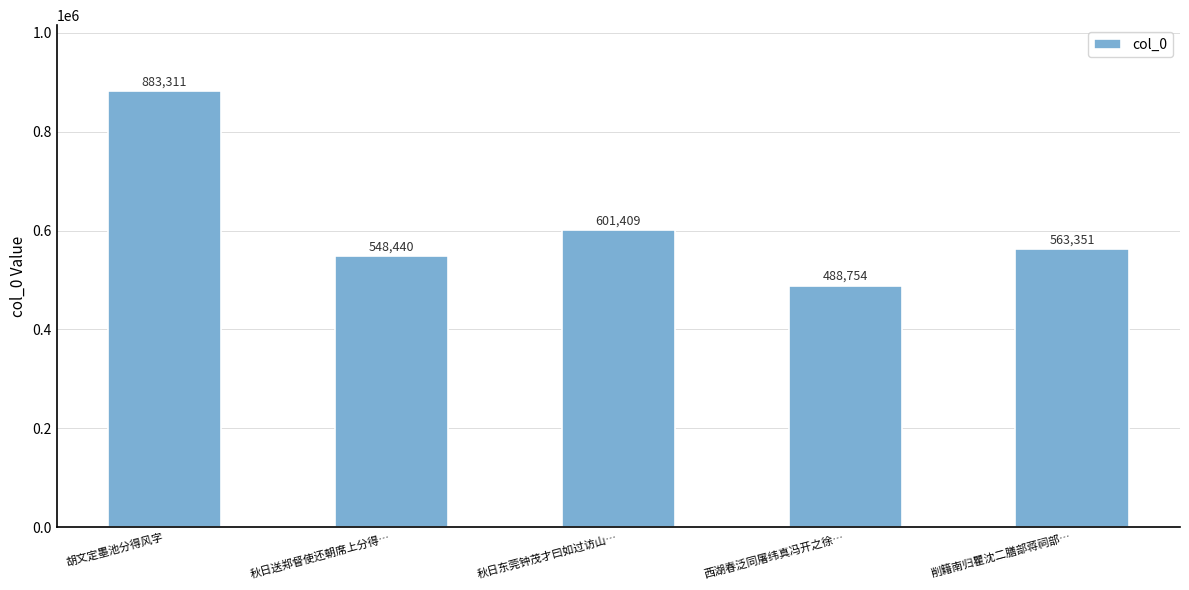

What is the greatest value displayed?

883311